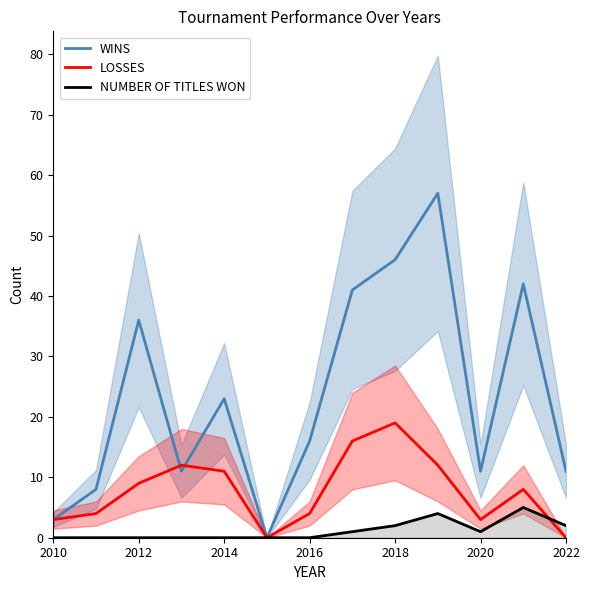

What is the sum of all NUMBER OF TITLES WON values?

15